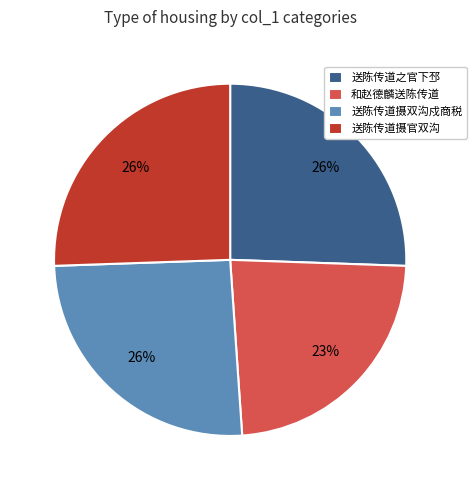

Which slice is the smallest?

和赵德麟送陈传道